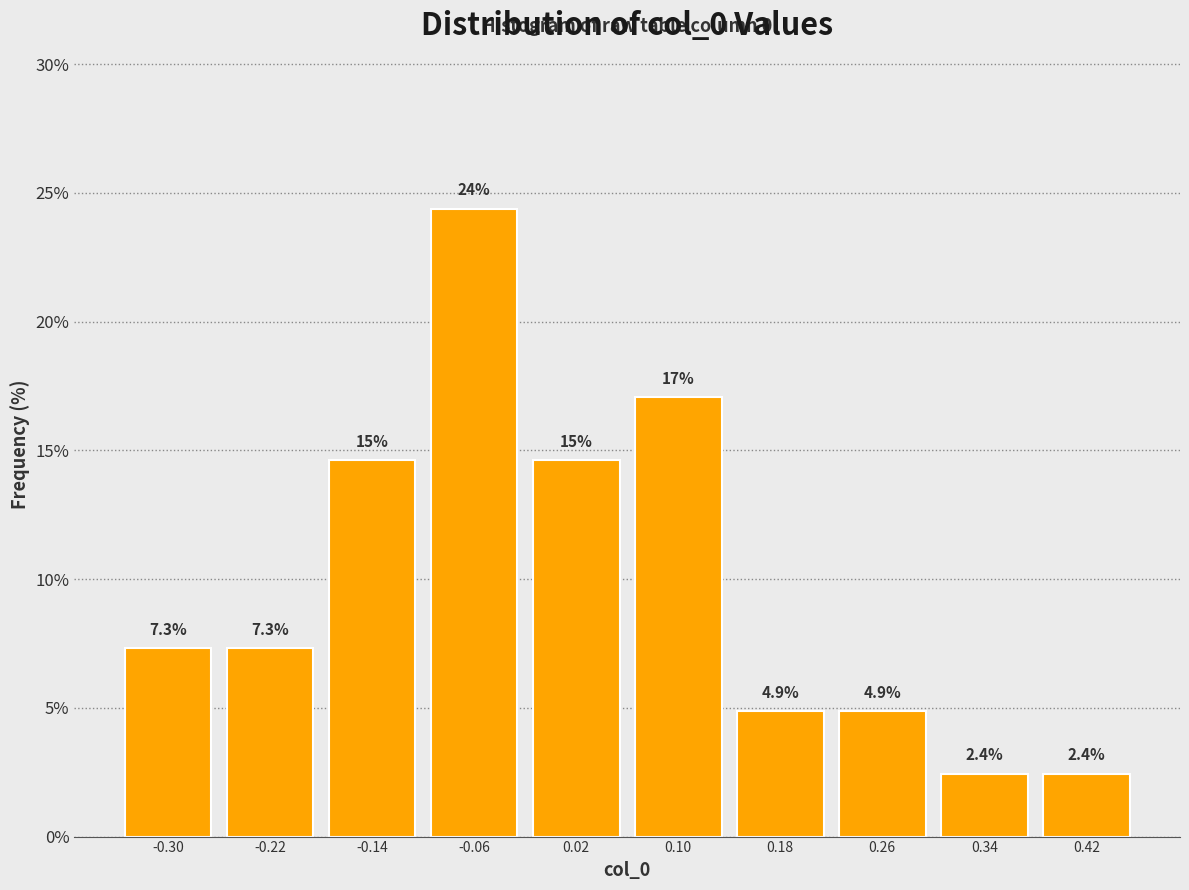

Which range on the x-axis has the tallest bar?

-0.10 to -0.02